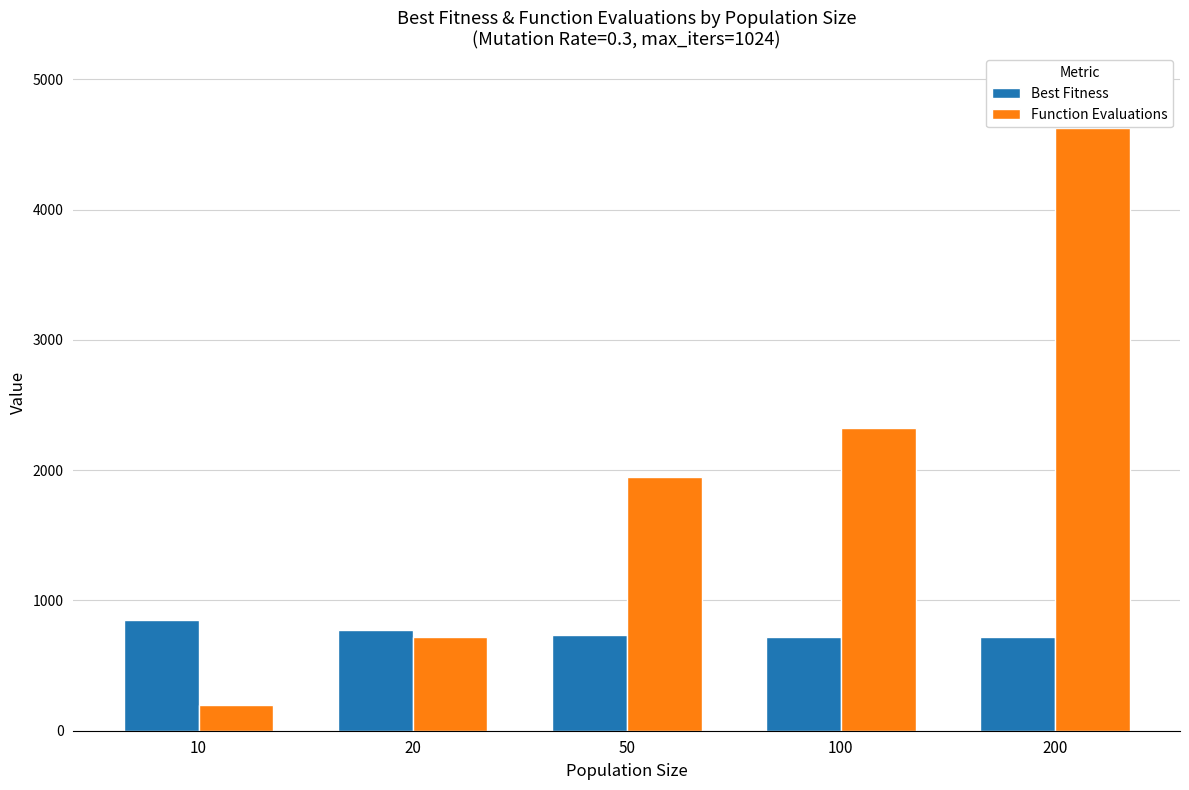

The value of Function Evaluations at 100 is 1298.6. True or false?

False